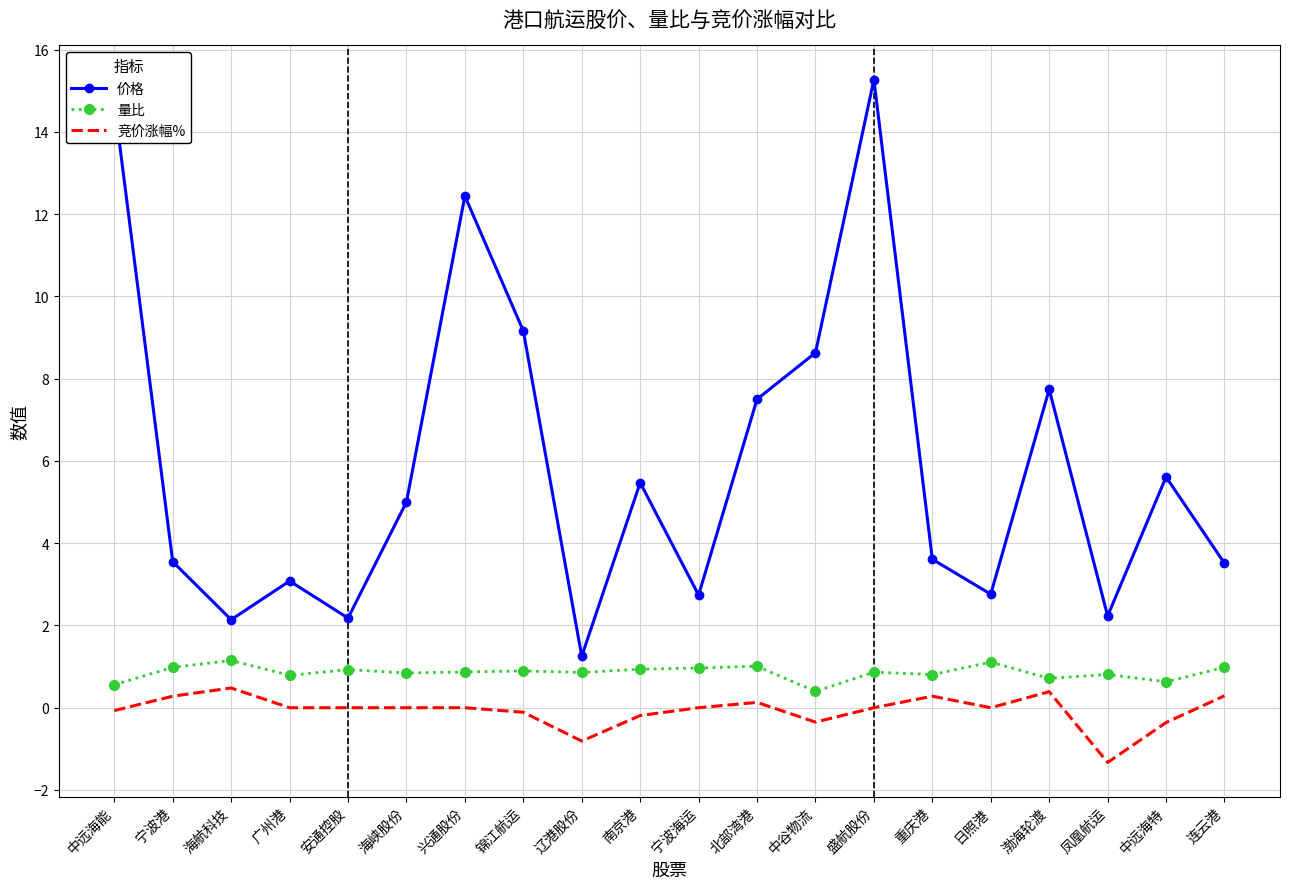

The 价格 series shows 2.8 at 日照港. True or false?

True